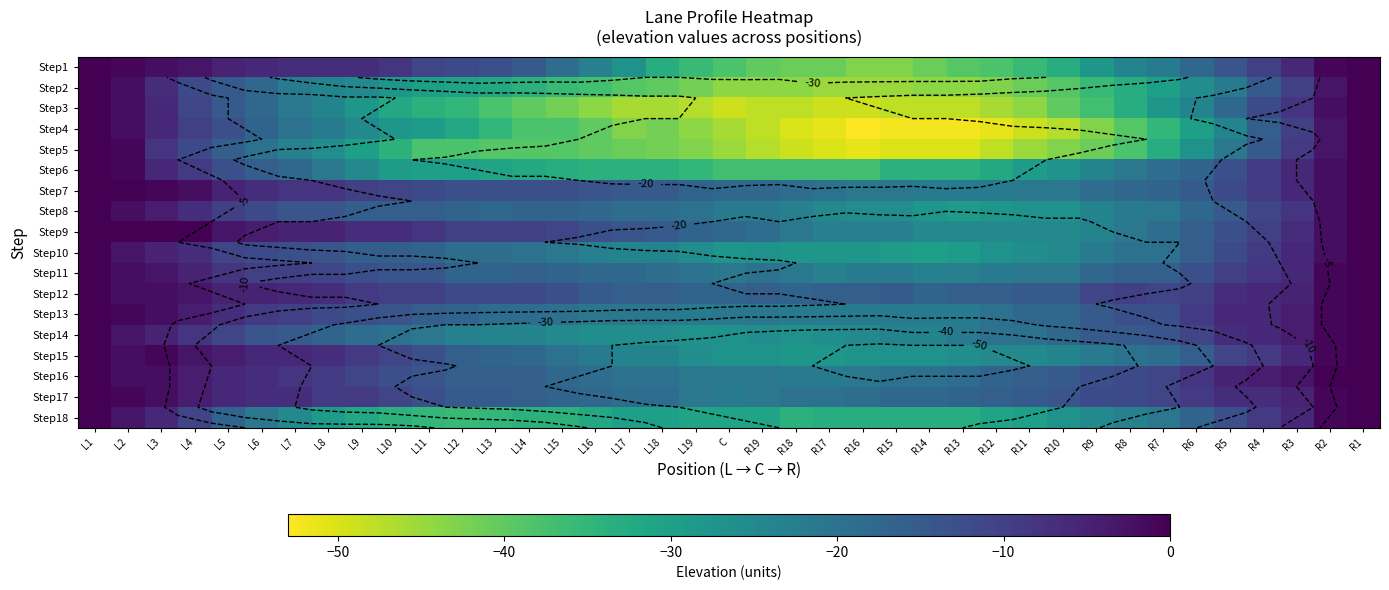

The Step14 series shows -38 at L14. True or false?

False